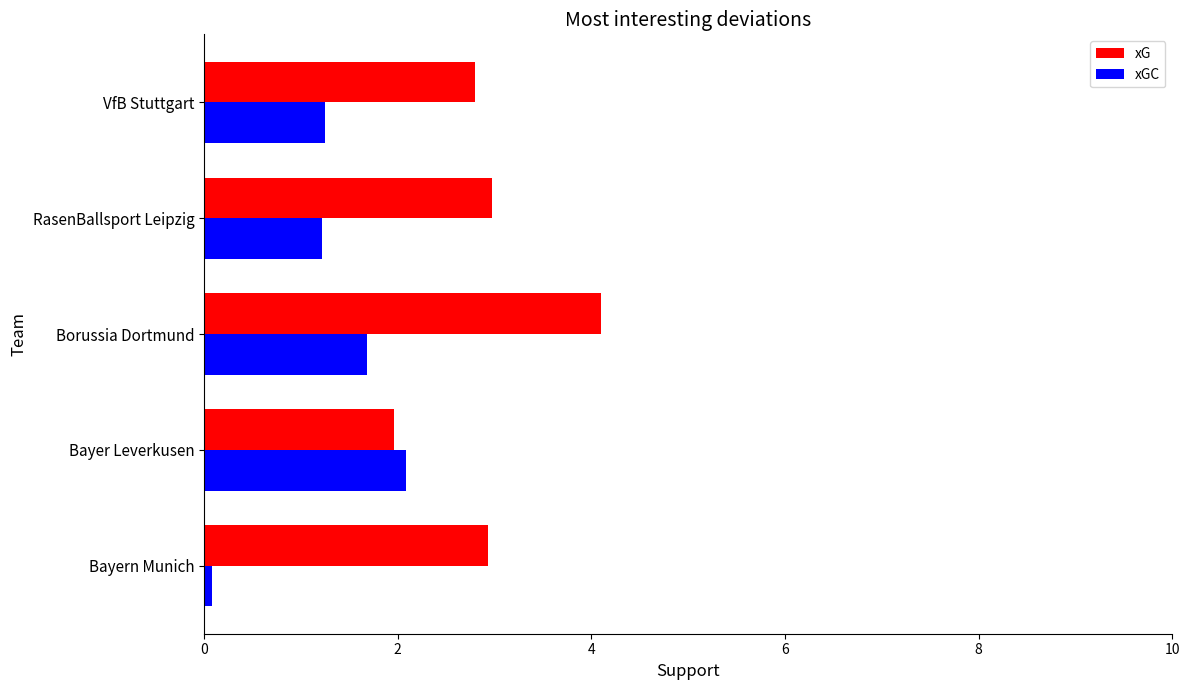

Which series has the largest total across all categories?

xG